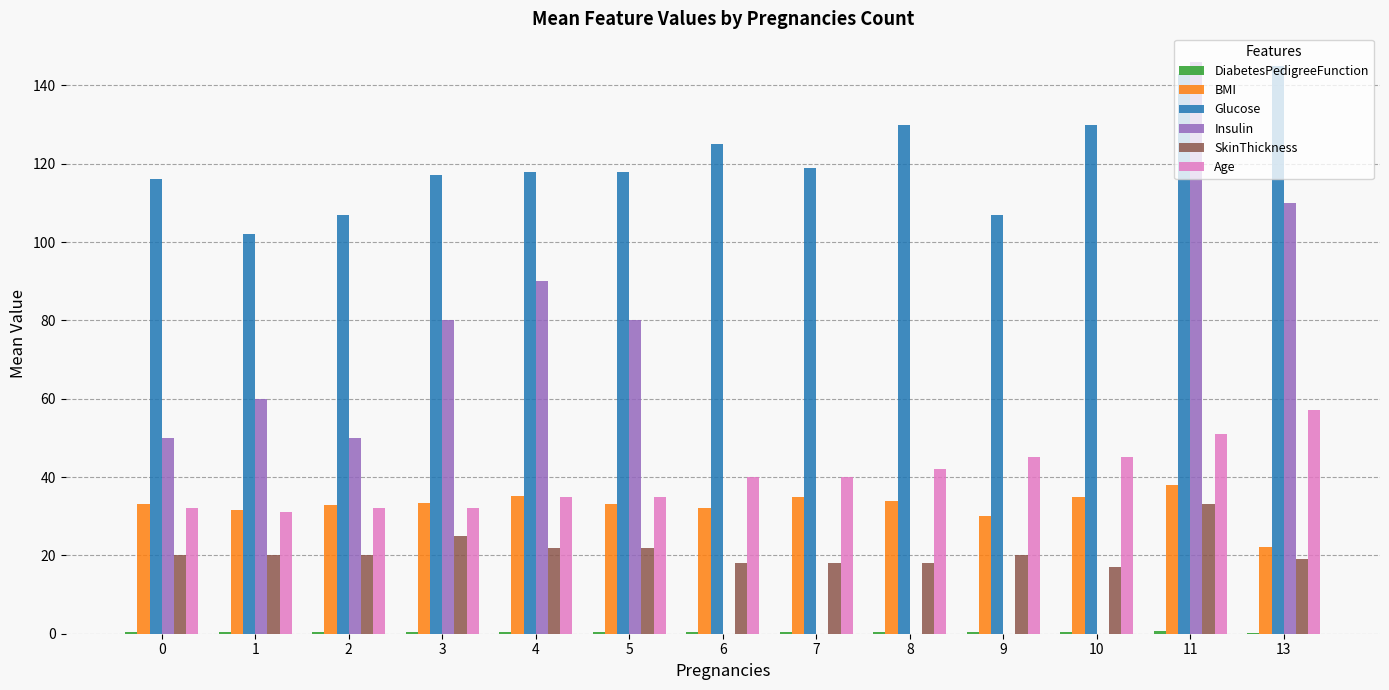

Which series has the largest range (max minus min)?

Insulin